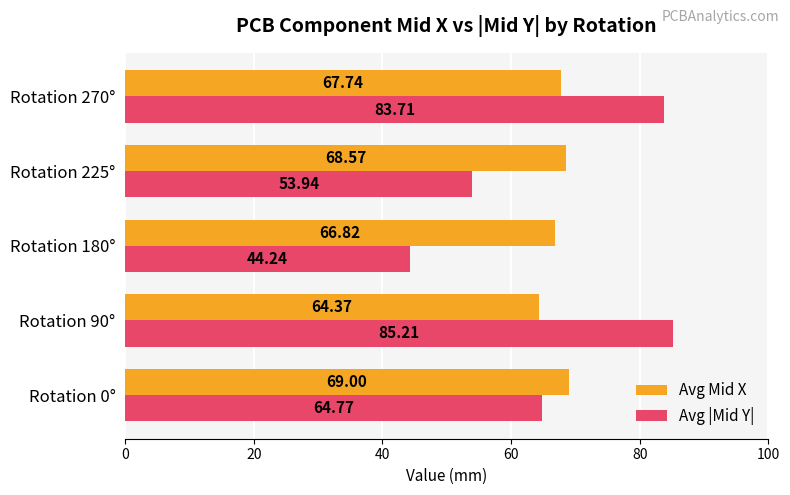

Which series changed the most between Rotation 225° and Rotation 270°?

Avg |Mid Y|